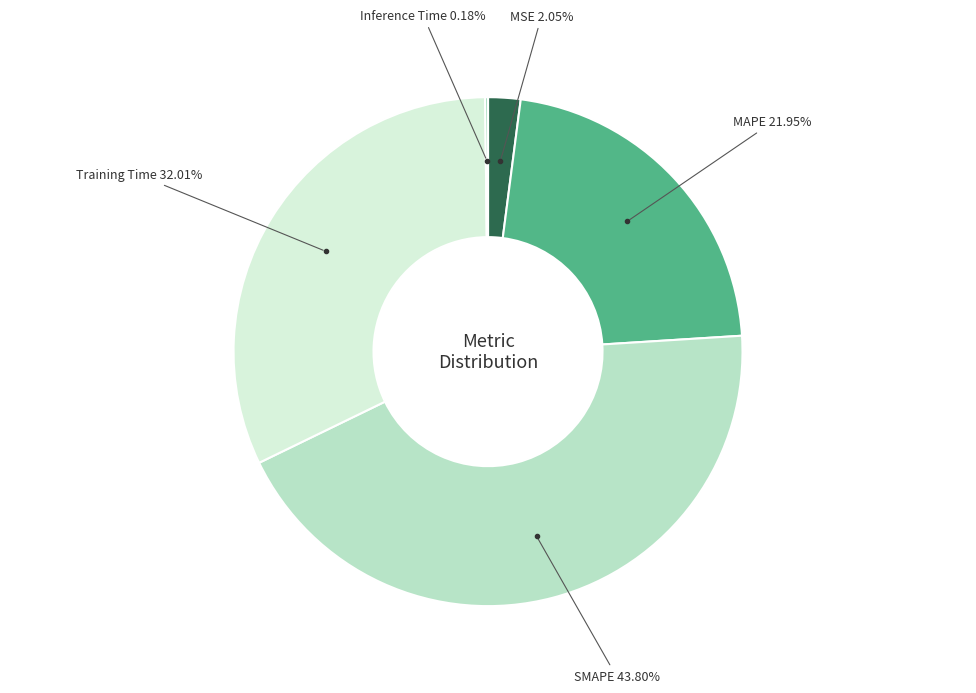

Is there any slice that represents more than half of the pie?

No